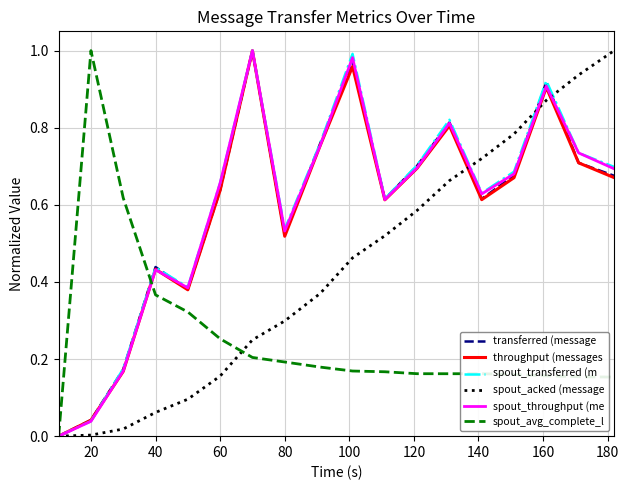

What are all the series names shown in the legend?

transferred (message, throughput (messages, spout_transferred (m, spout_acked (message, spout_throughput (me, spout_avg_complete_l